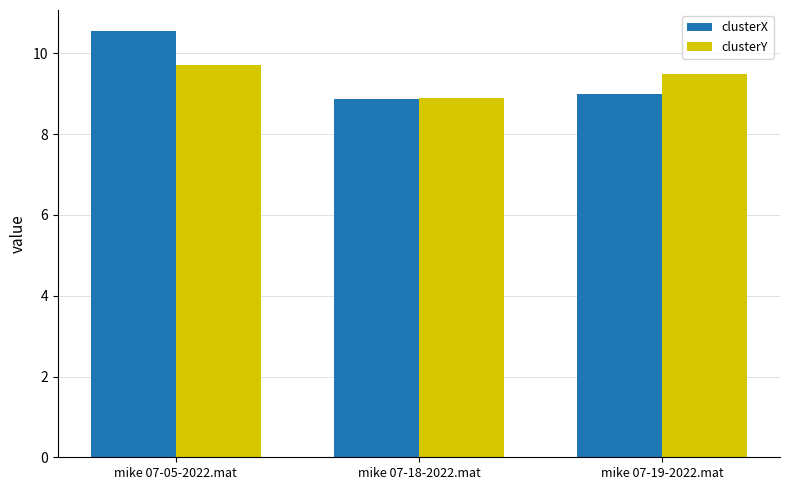

What is the value of the clusterY bar at the 1st from the left?

9.7